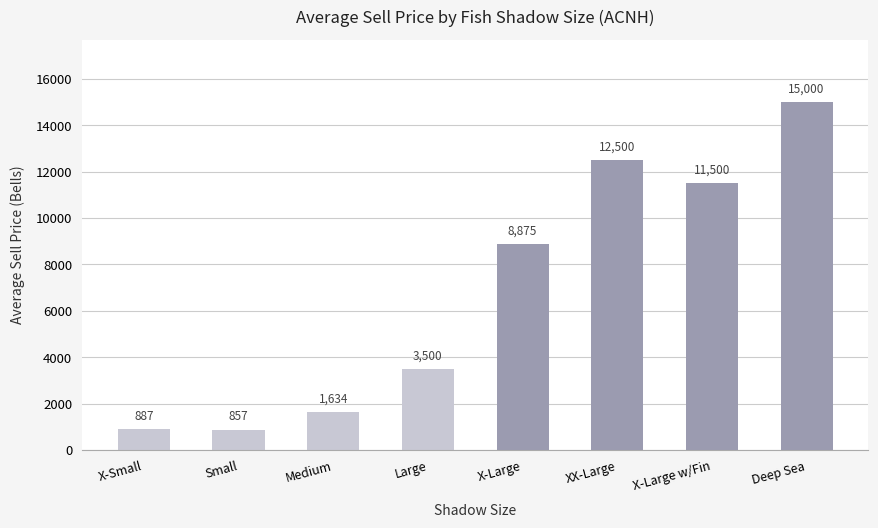

List the labels in order of value, smallest first.

Small, X-Small, Medium, Large, X-Large, X-Large w/Fin, XX-Large, Deep Sea